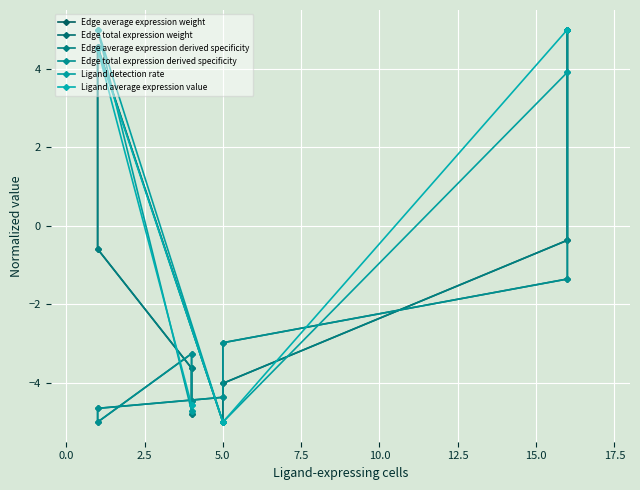

How many data points in Edge total expression derived specificity are above -3?

3